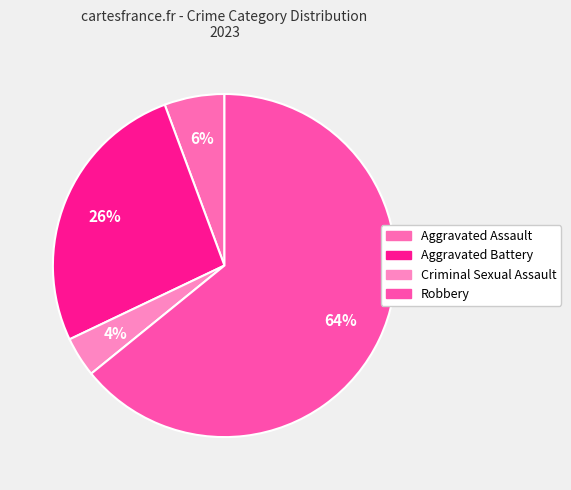

Is Robbery the majority of the pie?

Yes